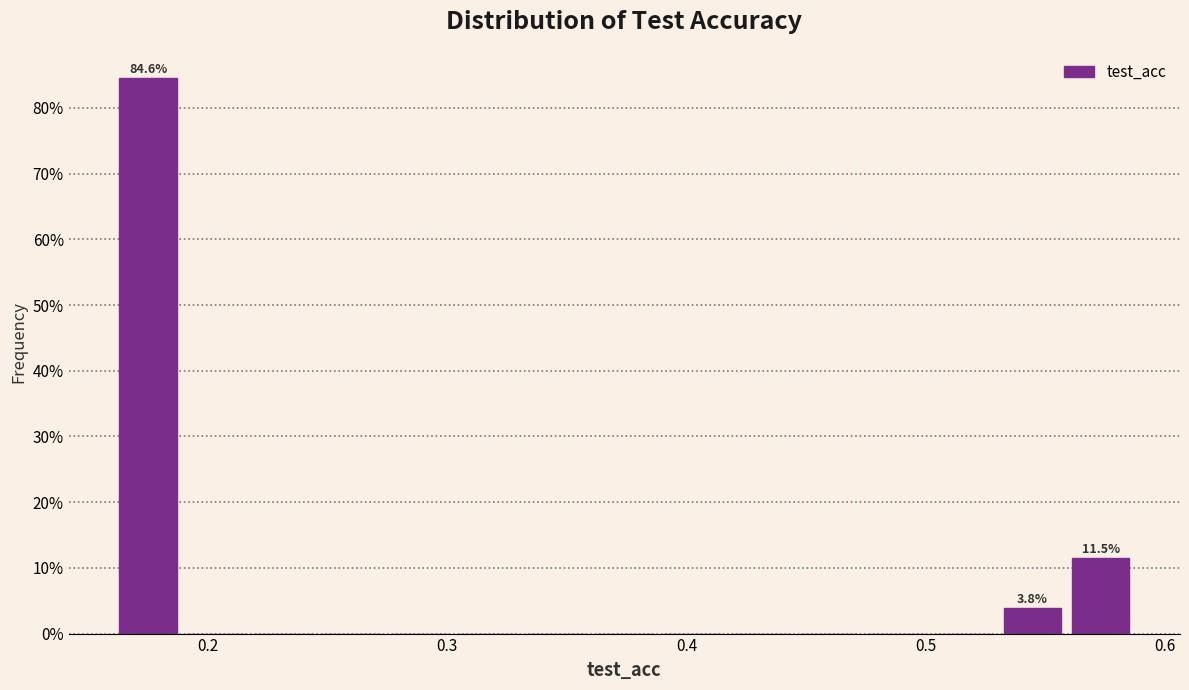

Read against the x-axis, roughly where is the centre of the tallest bar?

0.18